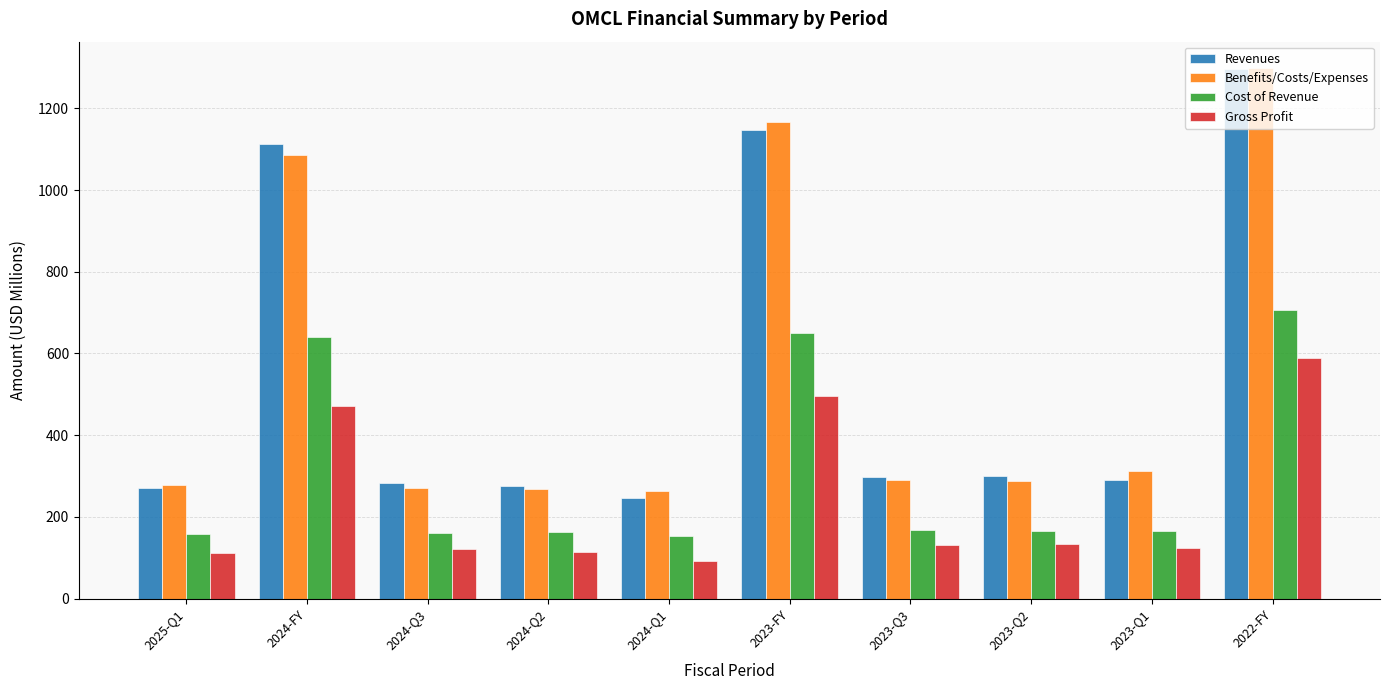

Which category has the lowest value across all series?

2024-Q1